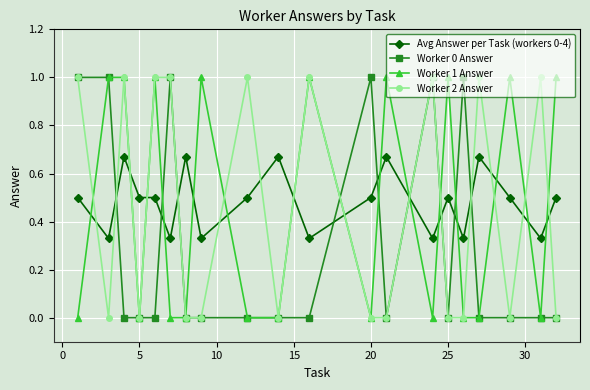

What is the value of the Worker 0 Answer point at the 1st from the left?

1.0